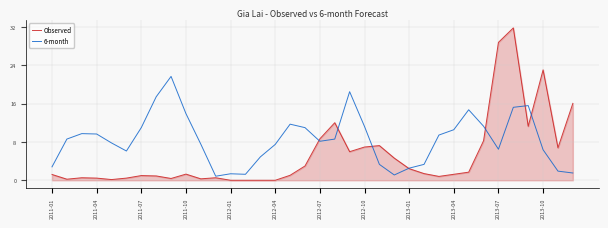

What is the difference between the maximum and second lowest values in the 6-month series?

20.6